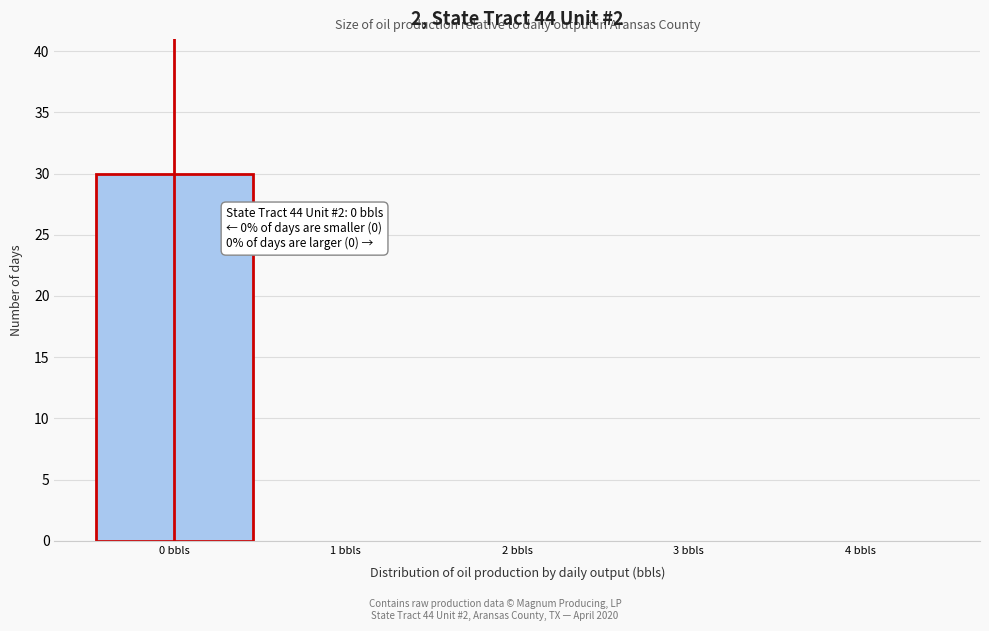

Over which range of the x-axis is the bar tallest?

-0.5 to 0.5